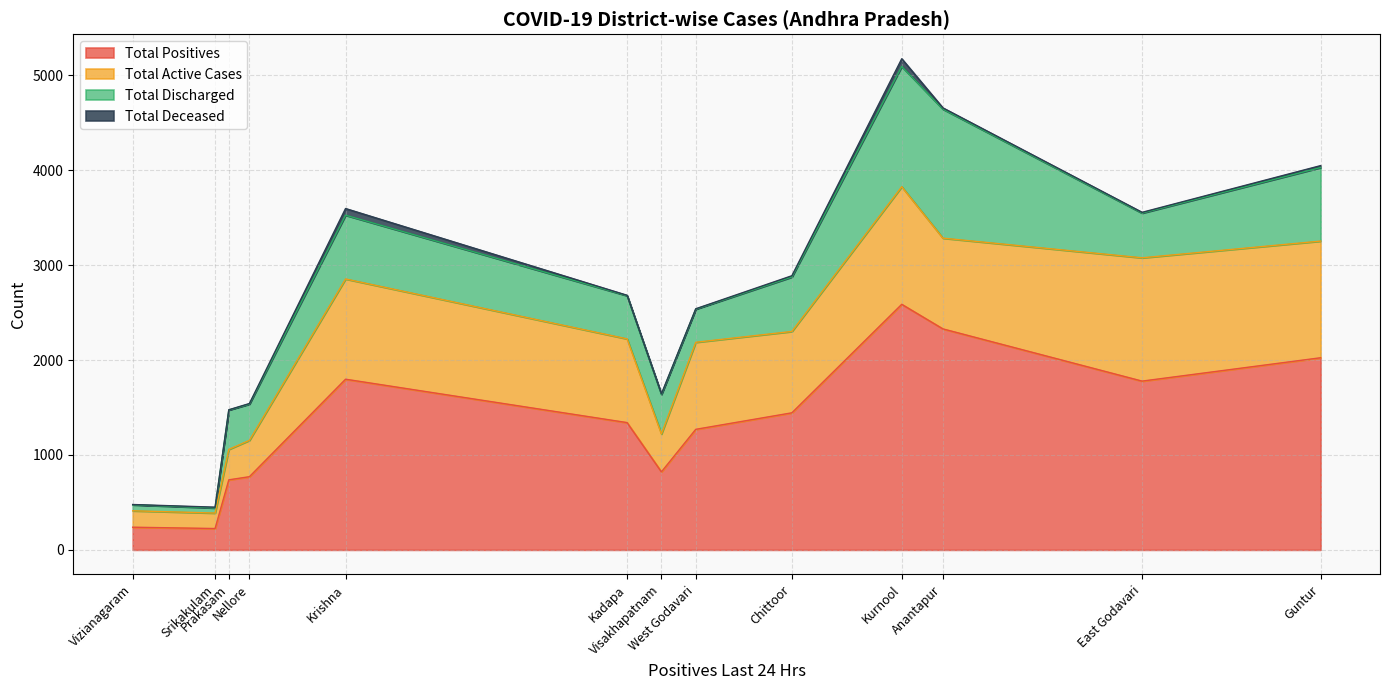

At which label is Total Positives closest to 1406?

Chittoor